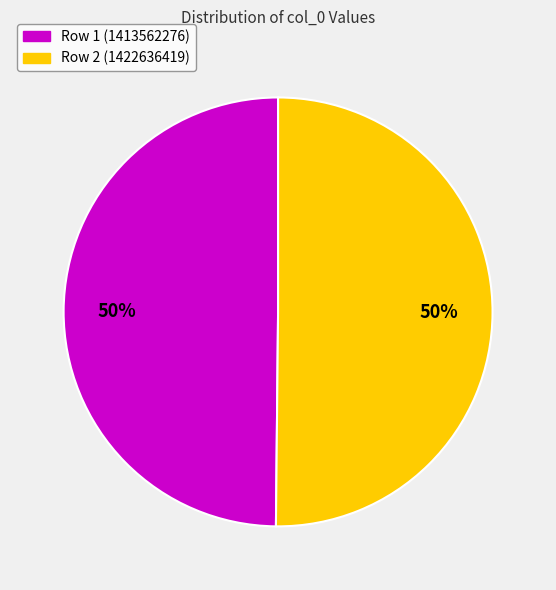

To the nearest percent, what is the combined percentage of Row 1 (1413562276) and Row 2 (1422636419)?

100%